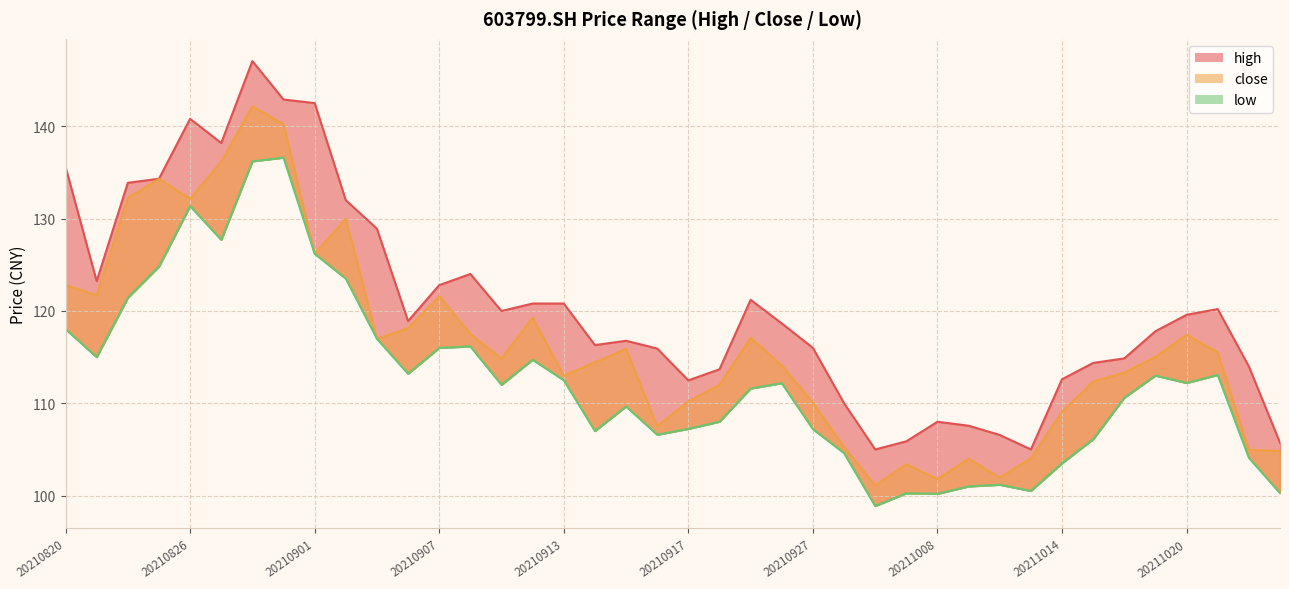

What are all the series names shown in the legend?

high, close, low